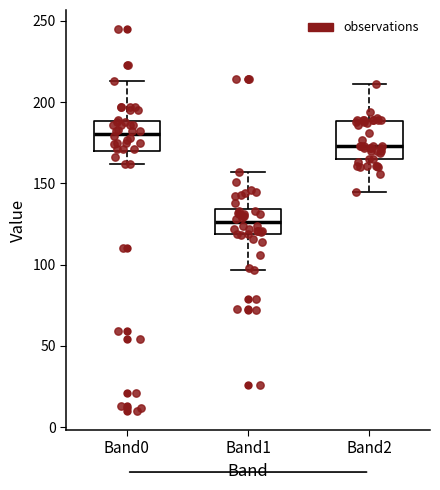

Which box's median line is the highest?

Band0